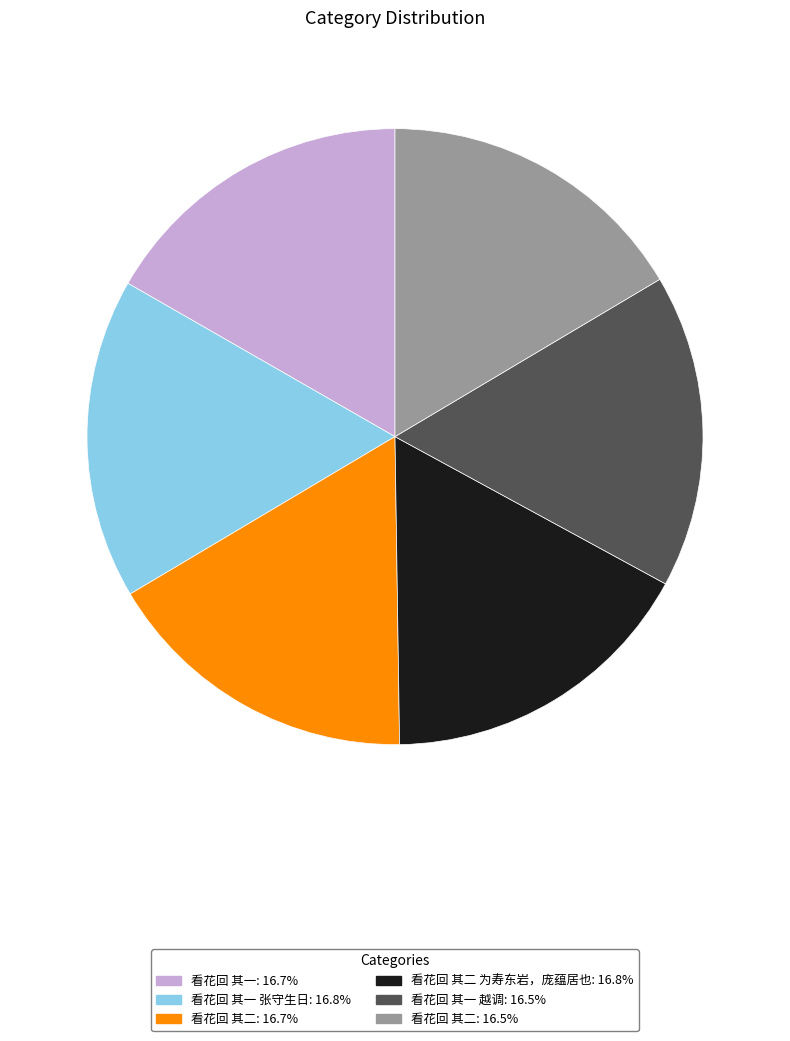

Is there a majority slice in this chart?

No